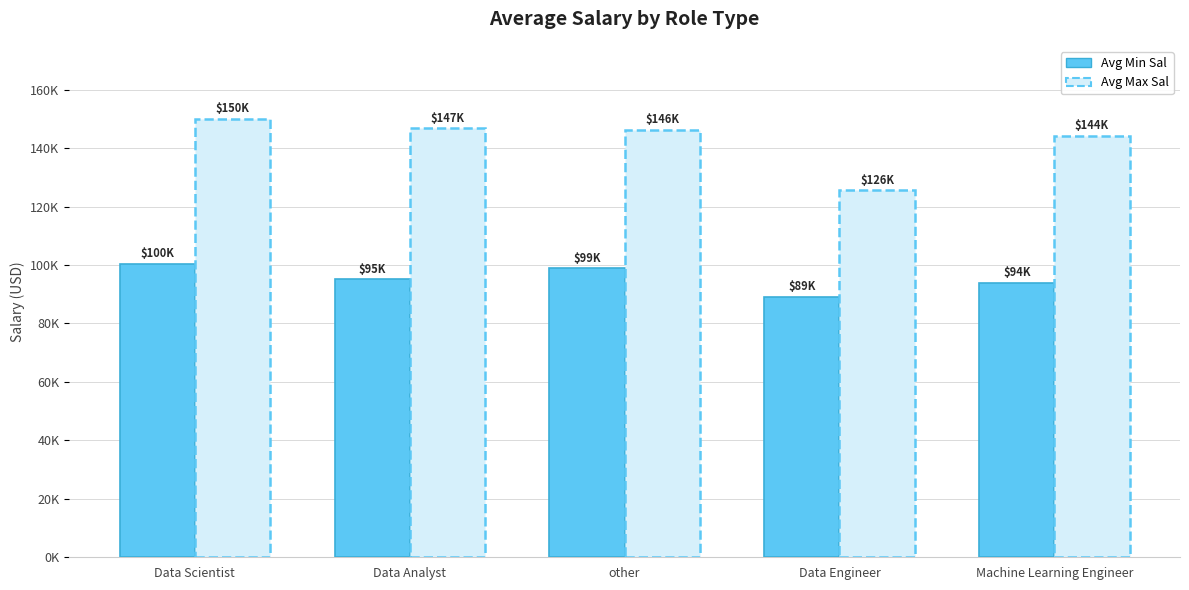

Are the bars grouped side by side (vs. stacked)?

Yes